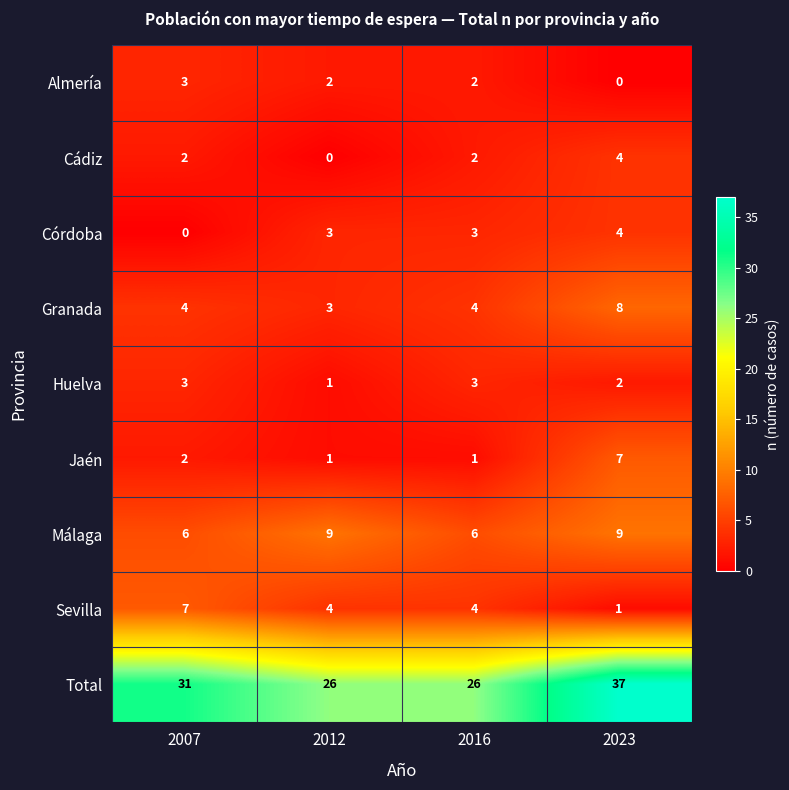

Is it true that Huelva equals 3 at 2007?

True